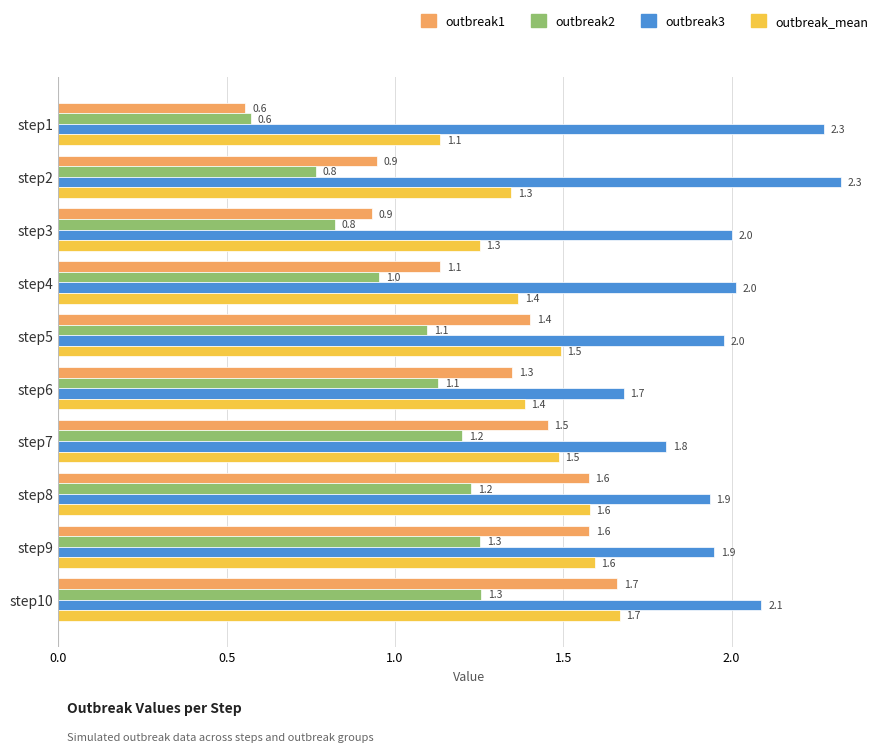

Which series has the largest total across all categories?

outbreak3